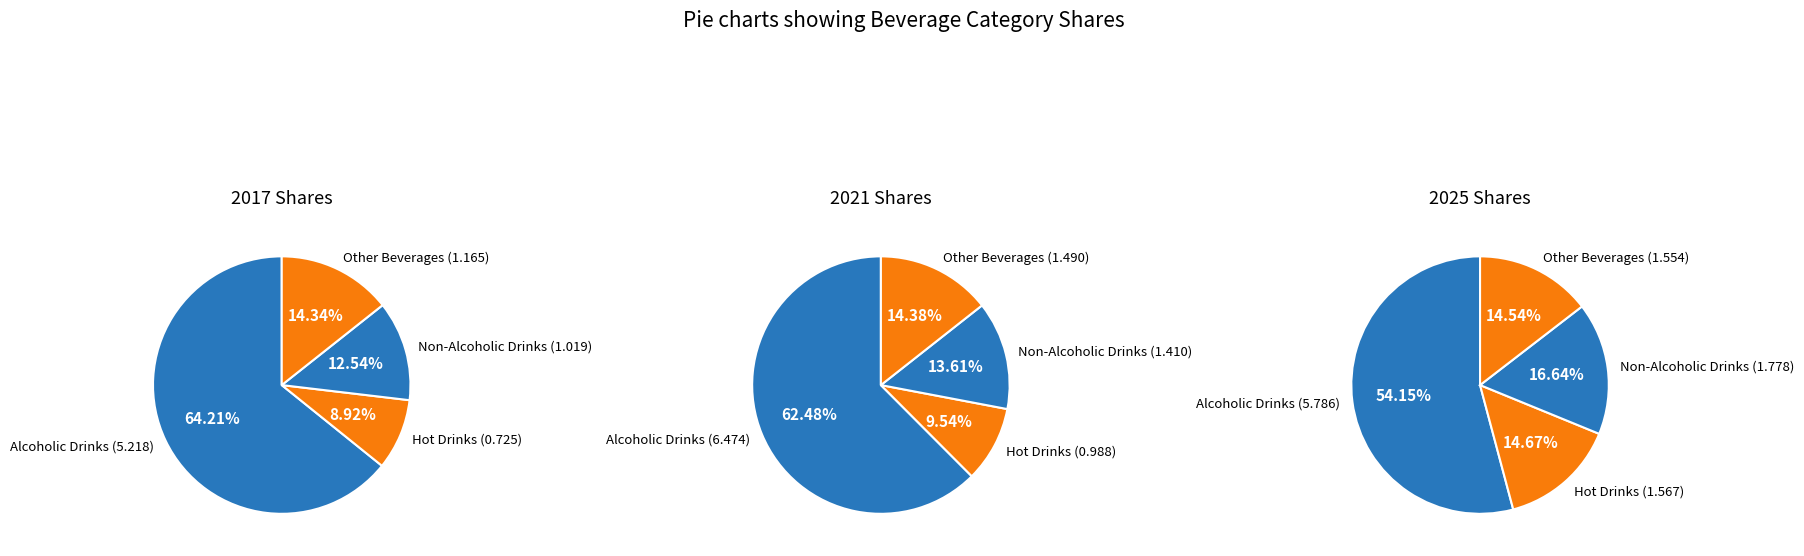

Is there any slice that represents more than half of the pie?

Yes